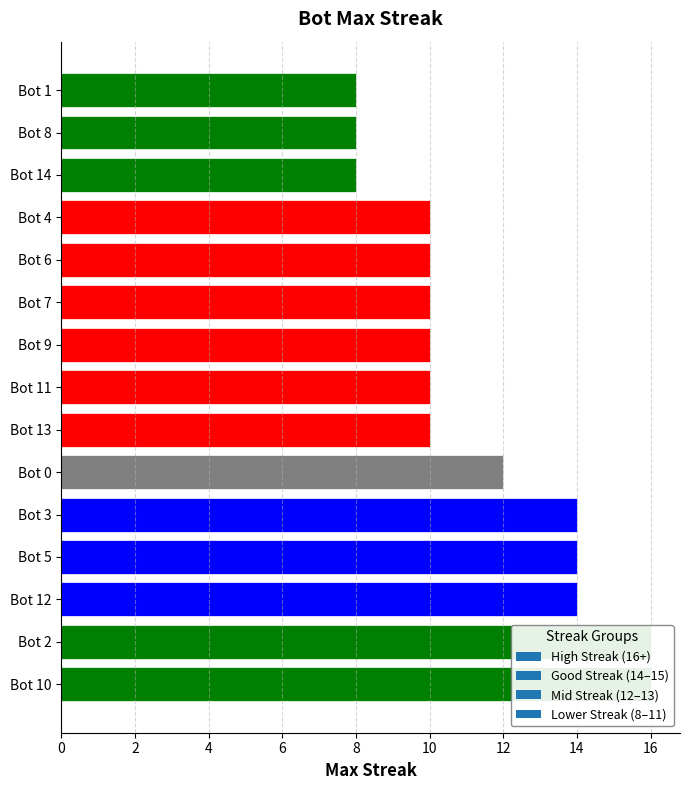

Where is the data nearest to the value 12?

Bot 0